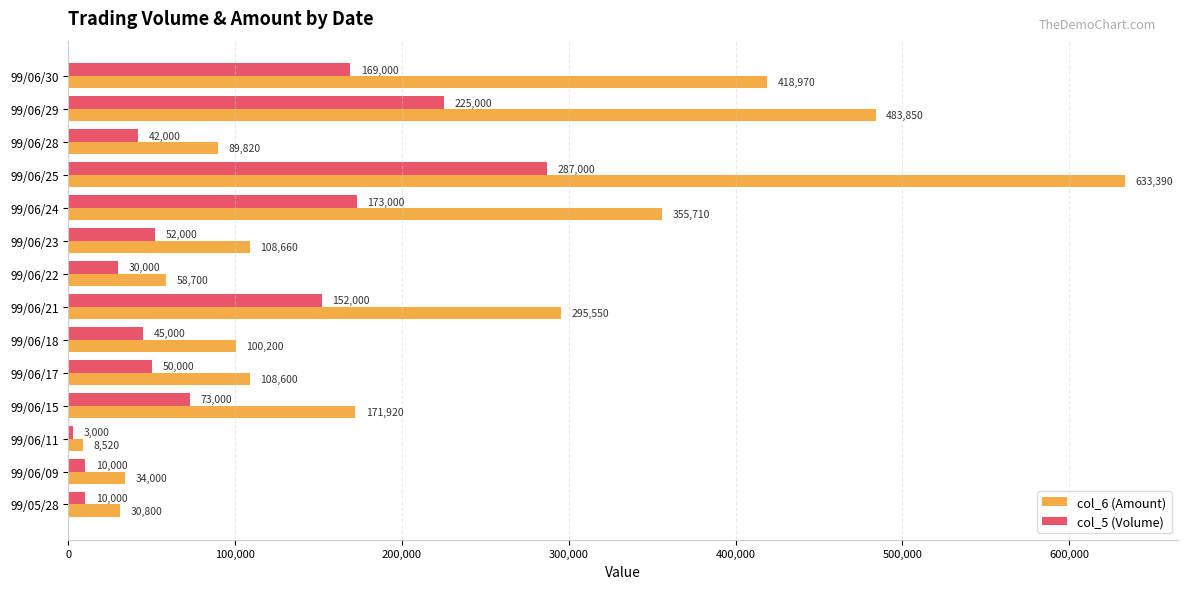

Which series has the largest total across all categories?

col_6 (Amount)